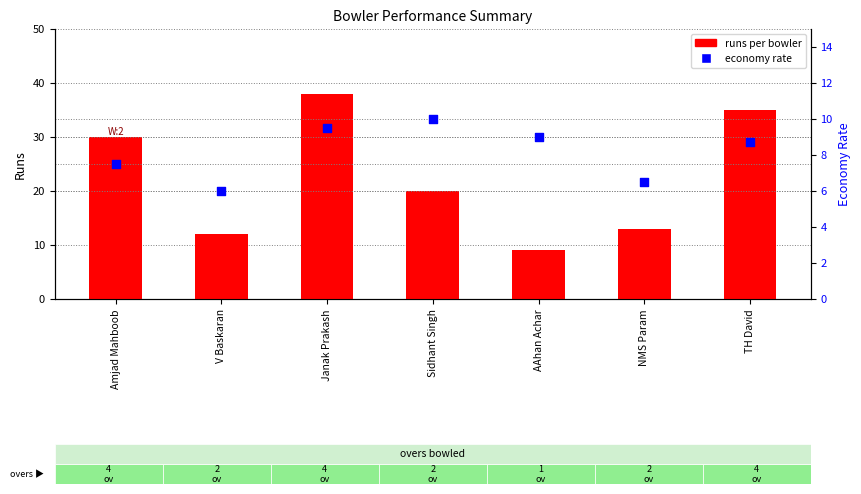

What is the total value across all series at NMS Param?

19.5